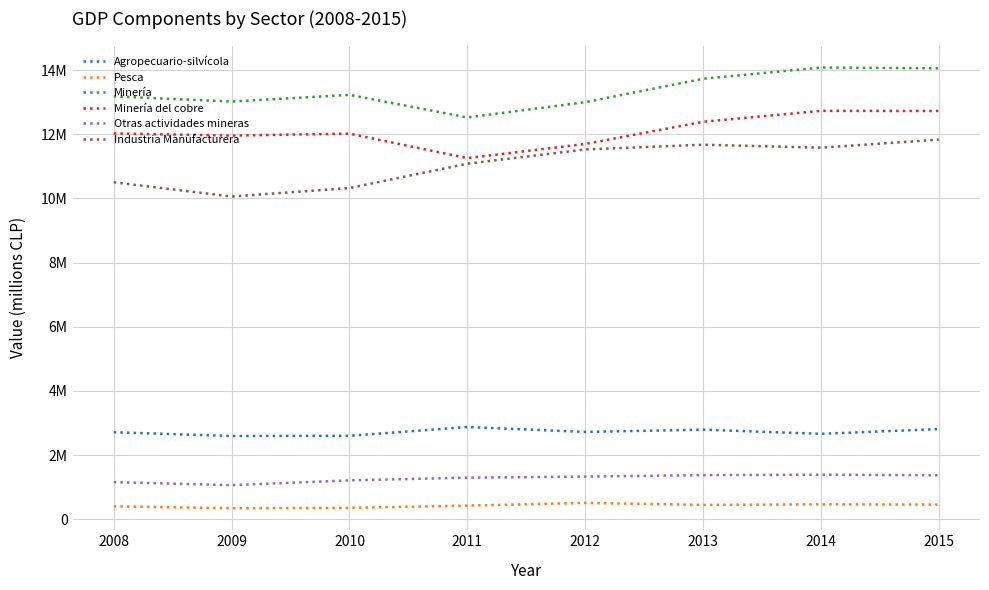

True or false: Otras actividades mineras and Industria Manufacturera cross at least once.

False